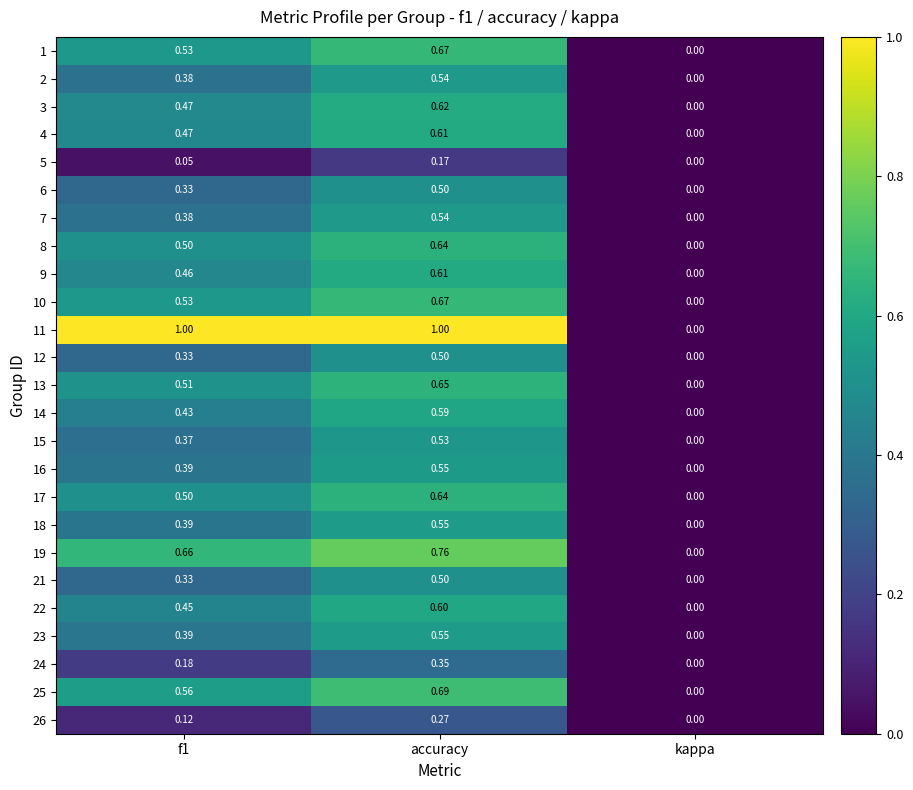

Which category has the highest value in the 18 series?

accuracy